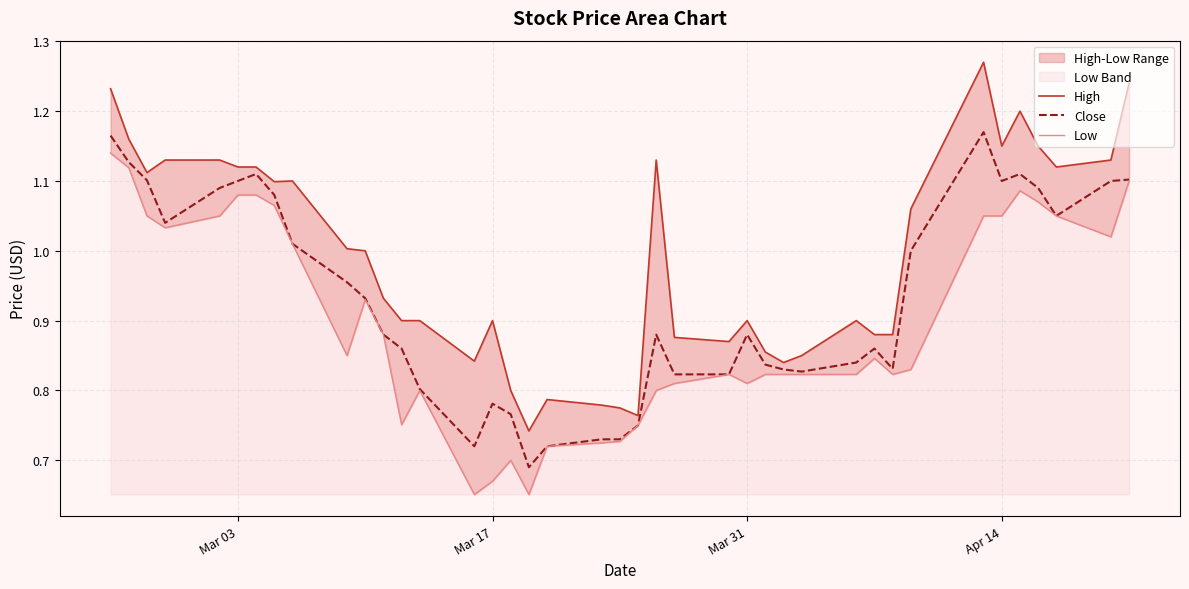

What is the difference between the second highest and second lowest values in the High series?

0.5